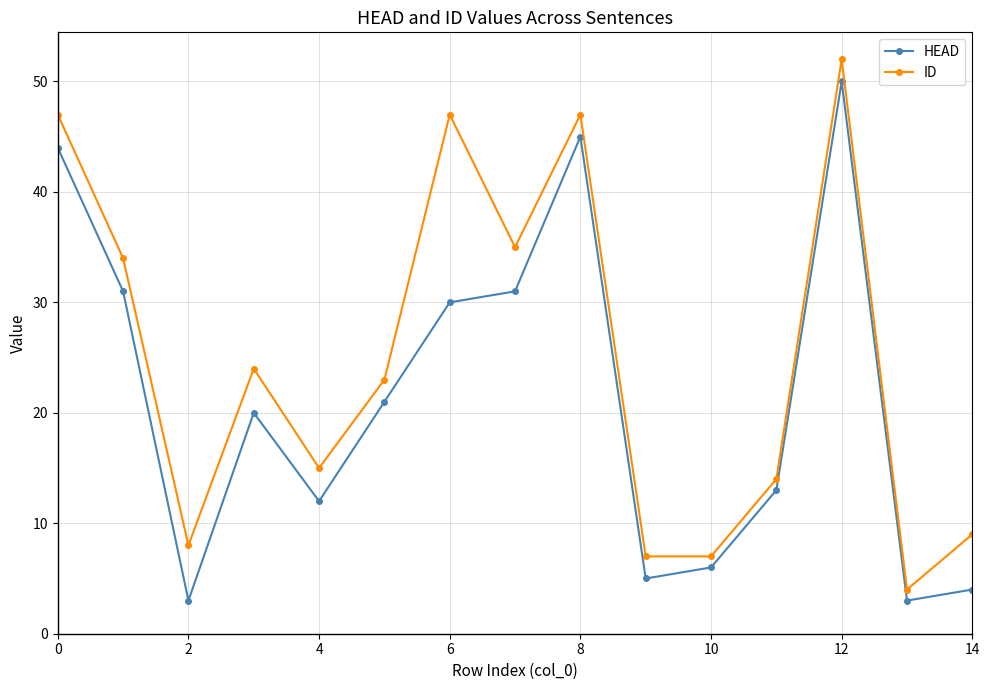

How many interior local peaks does the ID series have?

4